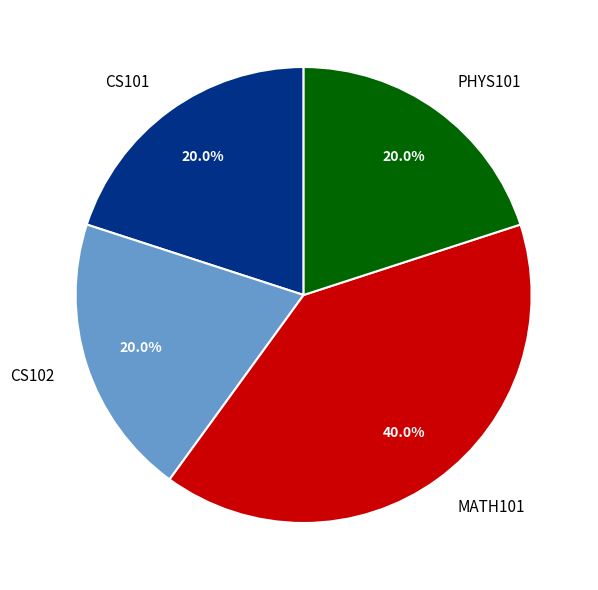

Do PHYS101 and CS101 together represent more than half of the pie?

No